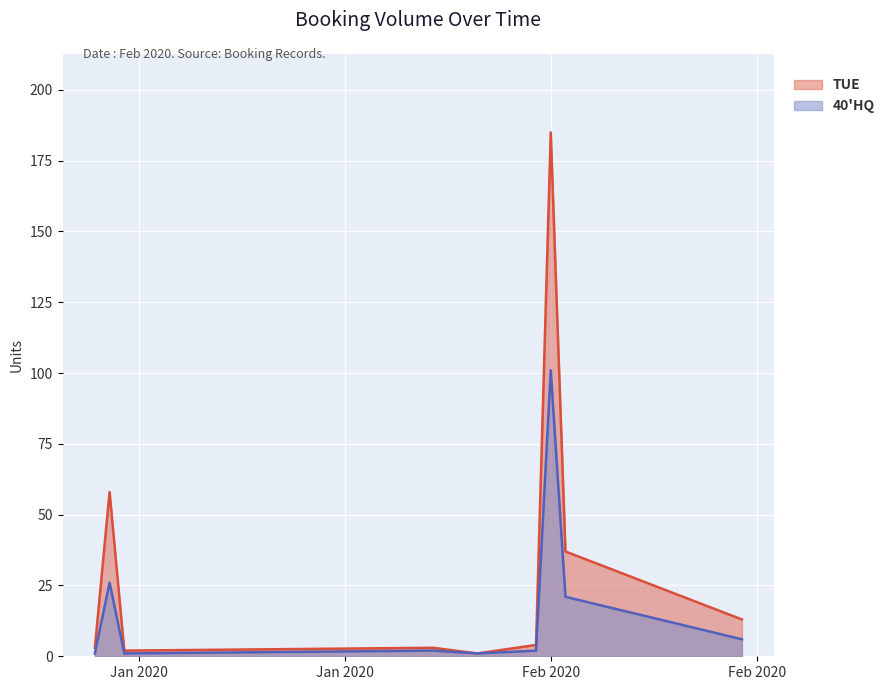

At 2020-02-03, list the series in order from largest to smallest.

TUE, 40'HQ